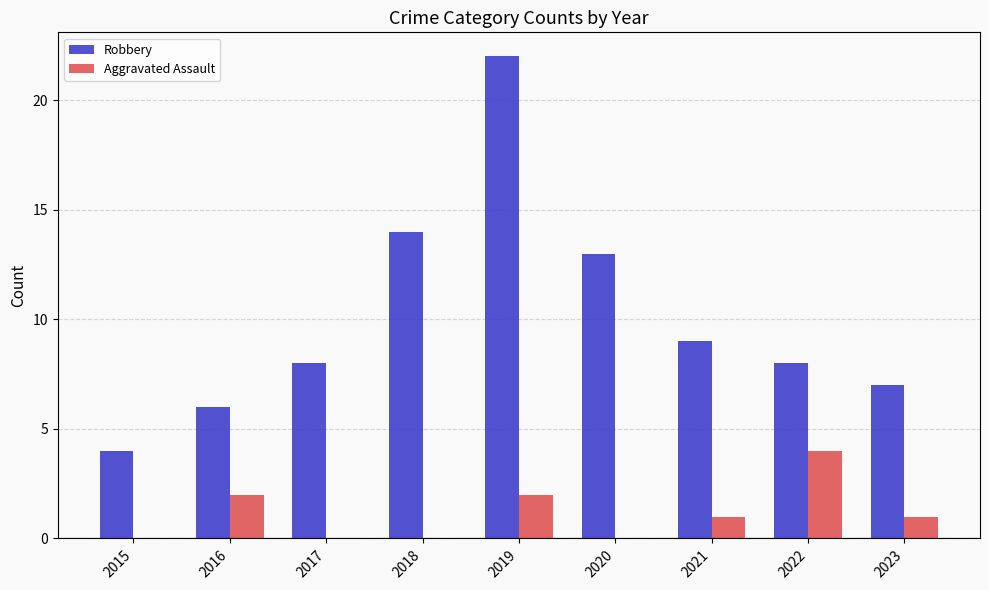

Where is Robbery nearest to the value 13?

2020